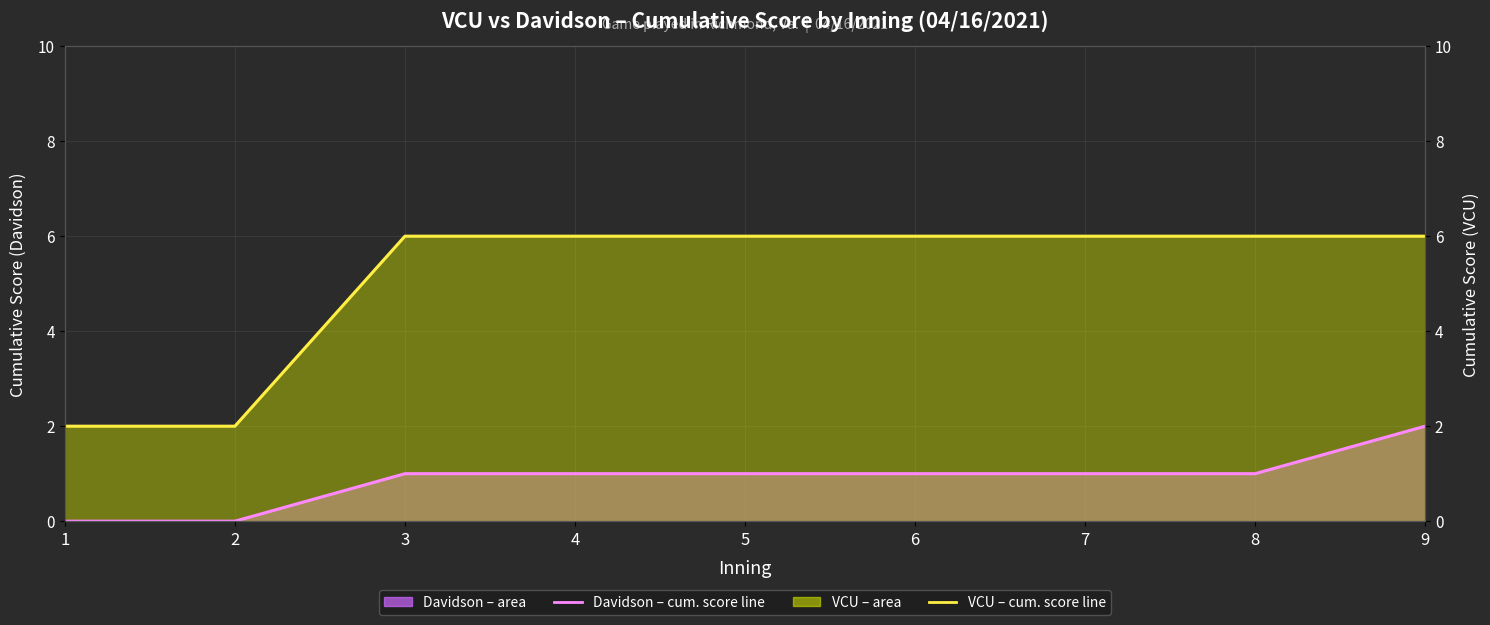

At how many categories does at least one series exceed 0?

9